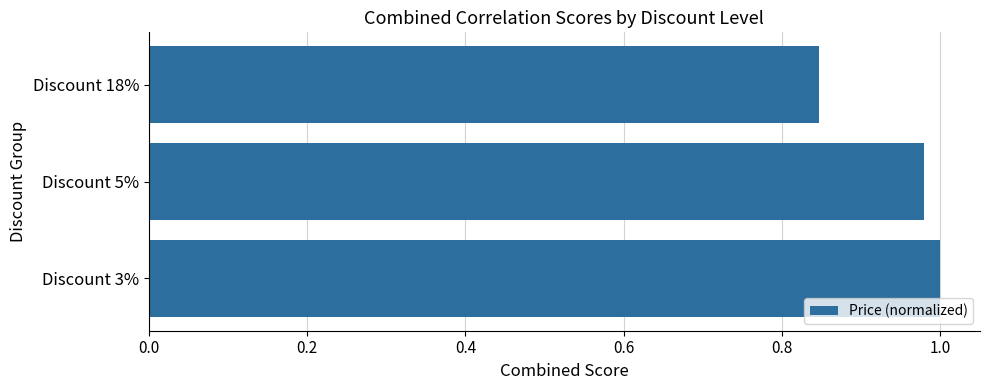

Which label corresponds to the smallest value in the chart?

Discount 18%